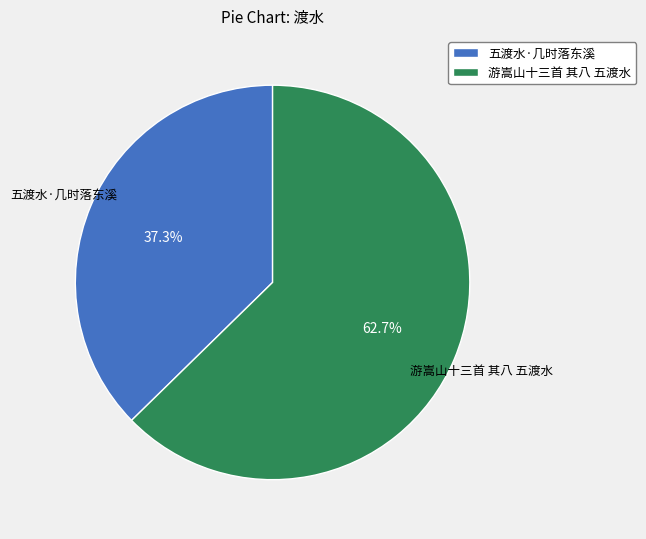

Which slice represents more than half of the pie?

游嵩山十三首 其八 五渡水